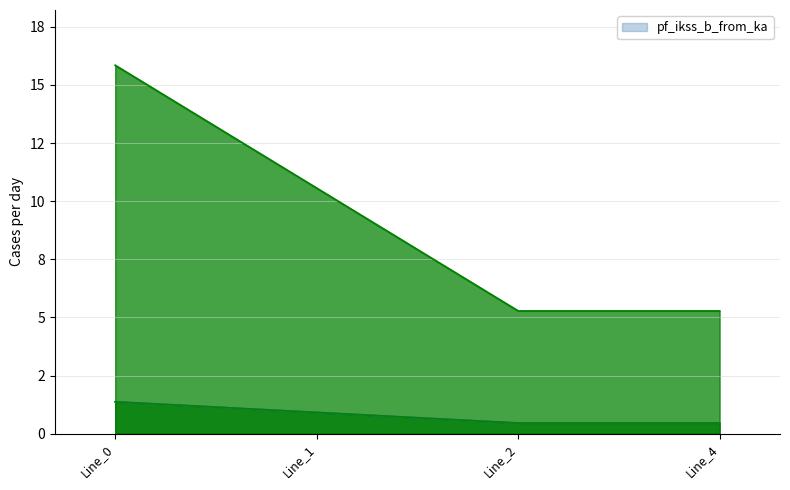

What is the approximate value of pf_skss_c_from_mw at Line_1?

10.6